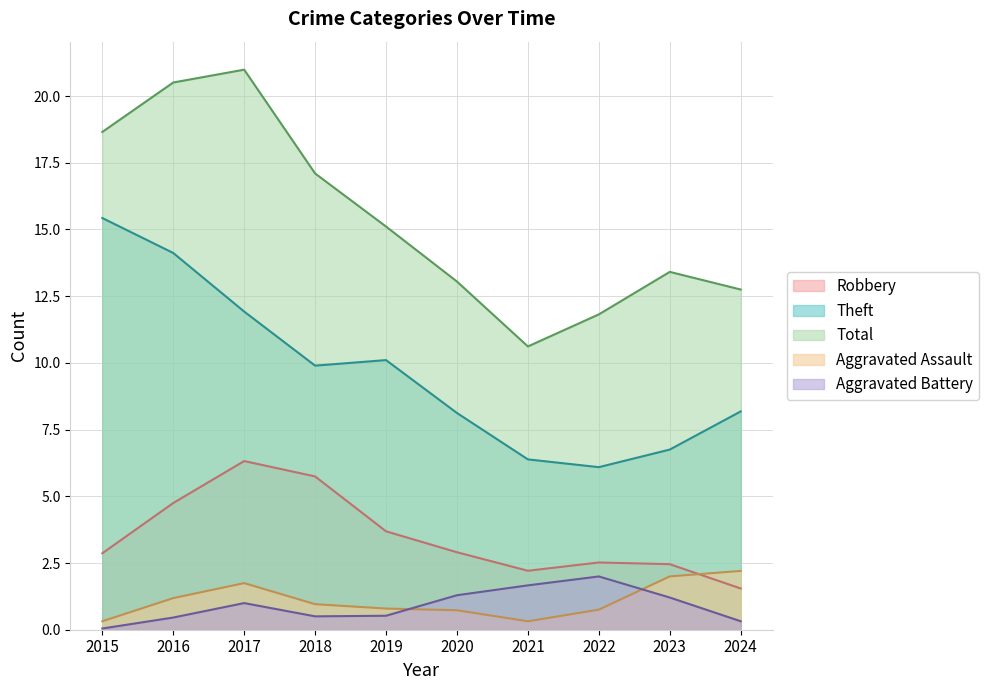

Count the number of categories in the chart.

10